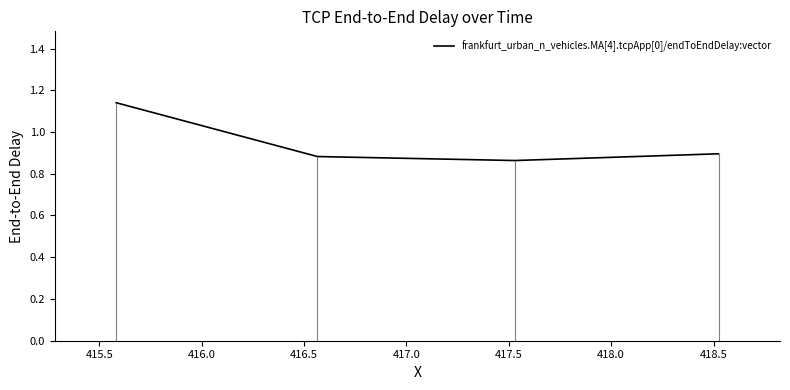

In frankfurt_urban_n_vehicles.MA[4].tcpApp[0]/endToEndDelay:vector, how many points are lower than both neighbors (excluding endpoints)?

1